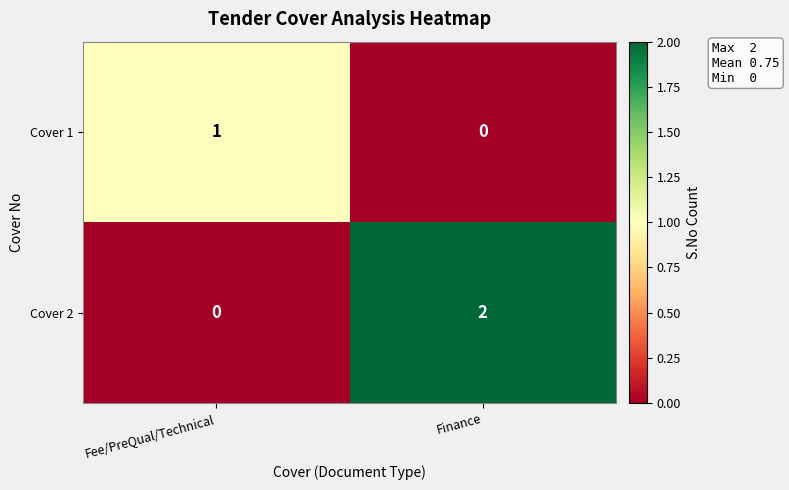

How many data points does each series have?

2